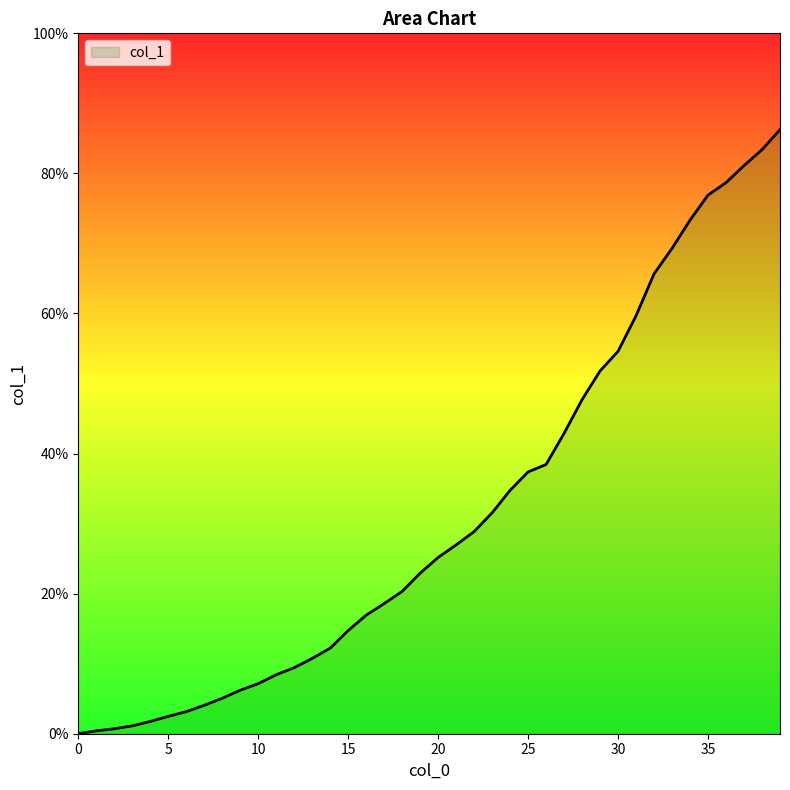

How many lines are shown in the chart?

1